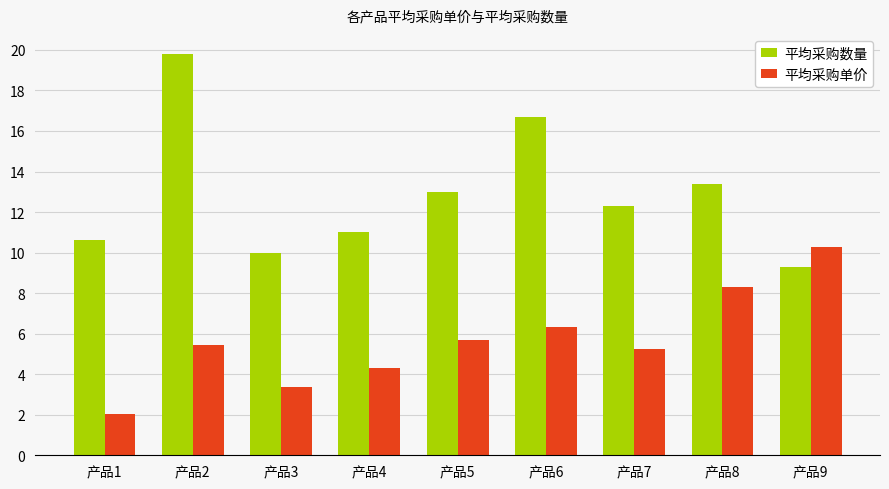

True or false: 平均采购数量 has a value of 21.2 at 产品7.

False